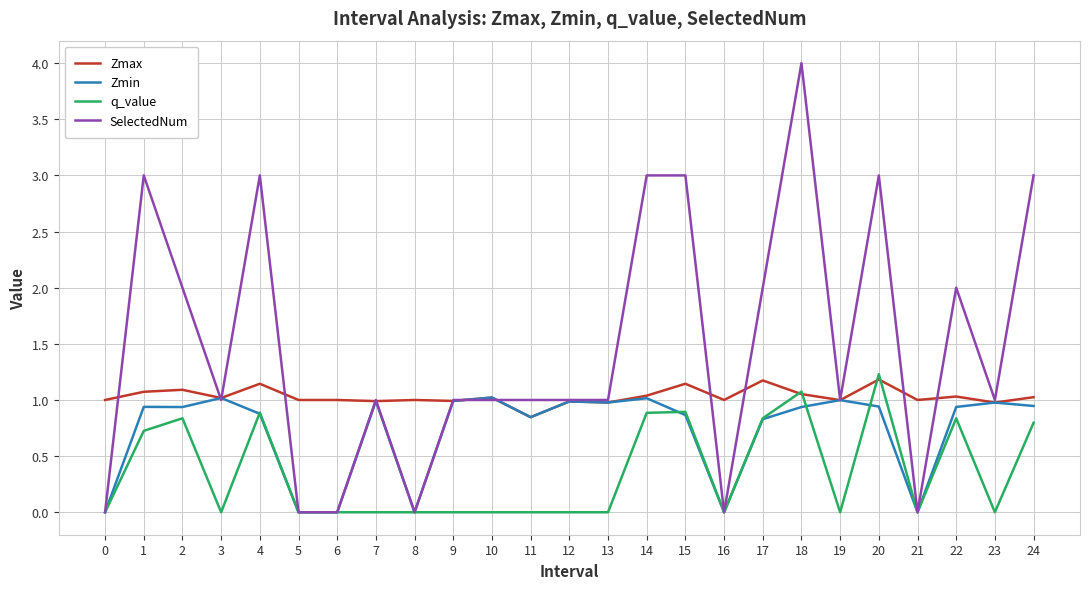

Is it true that Zmax equals 1.0 at 22?

True